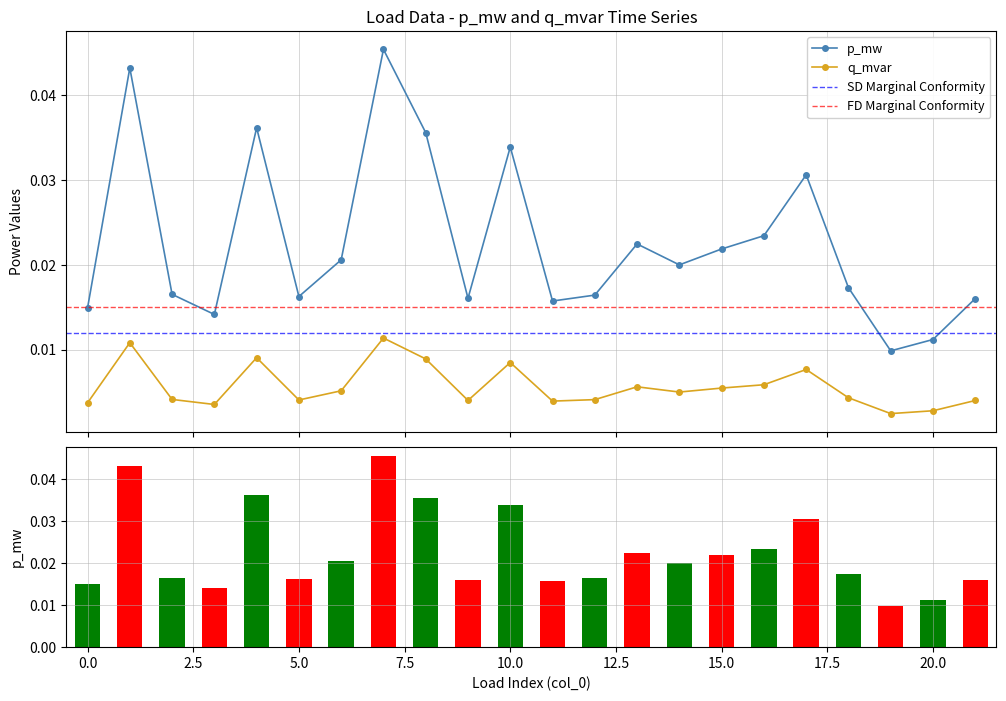

How many data points does each series have?

22